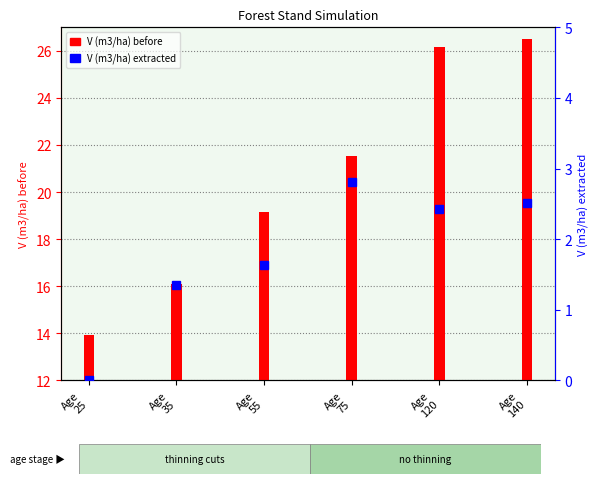

The V (m3/ha) before series shows 19.1 at Age
55. True or false?

True